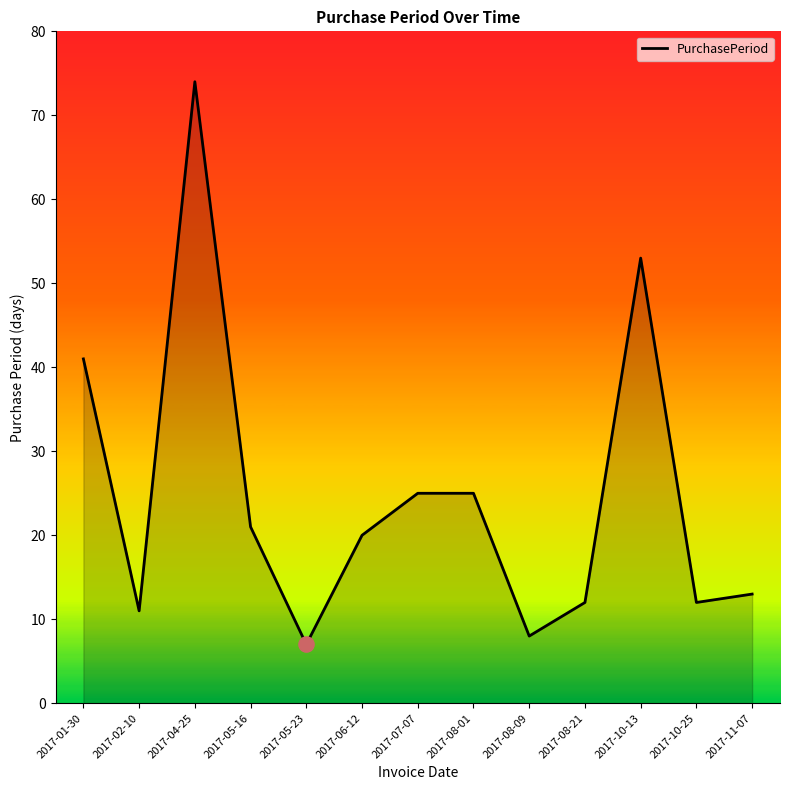

What is the change in value from 2017-08-01 to 2017-10-13?

+28